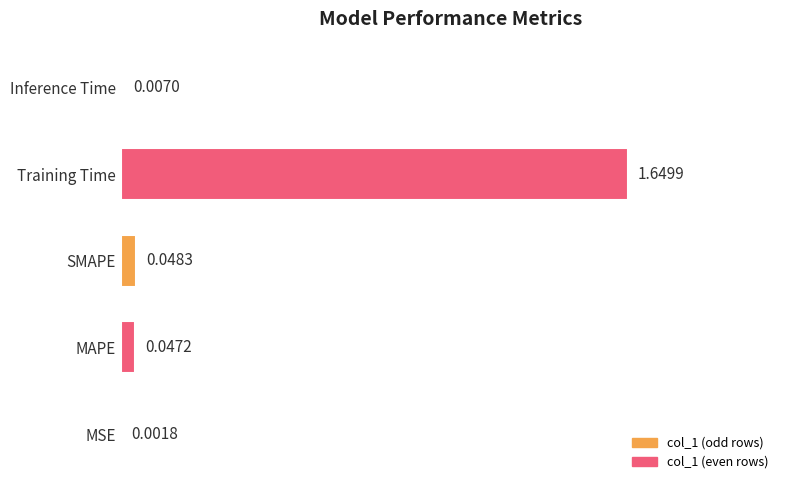

Which category has the highest value across all series?

Training Time